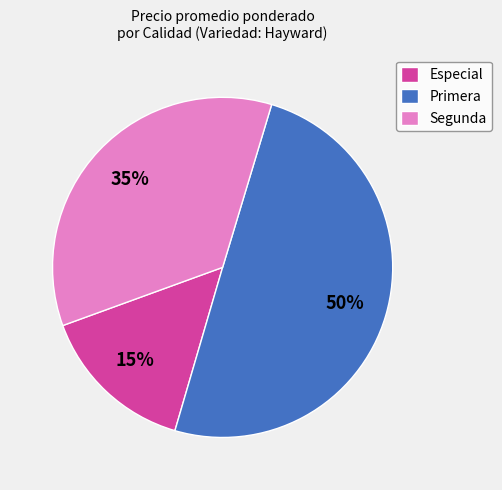

Which has a higher value, Especial or Segunda?

Segunda